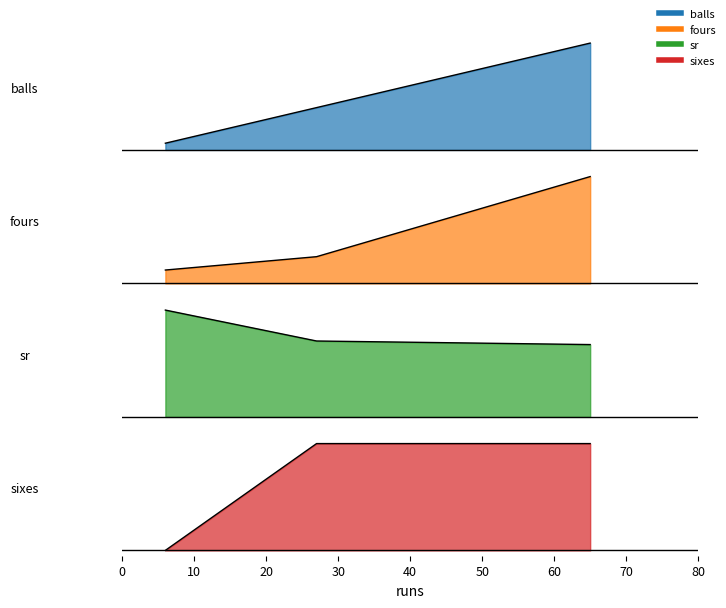

Rank the series by their maximum value, from lowest to highest.

balls, fours, sr, sixes